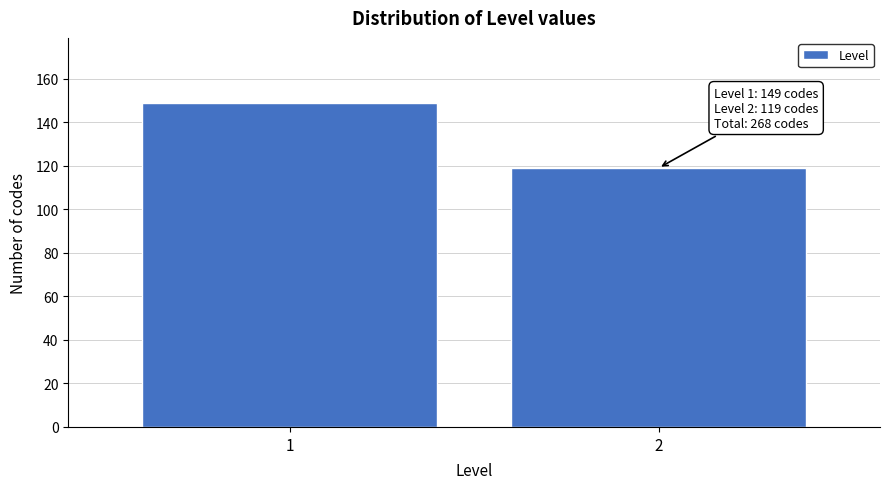

Reading right to left, what are all the values shown in this chart?

2=119	1=149